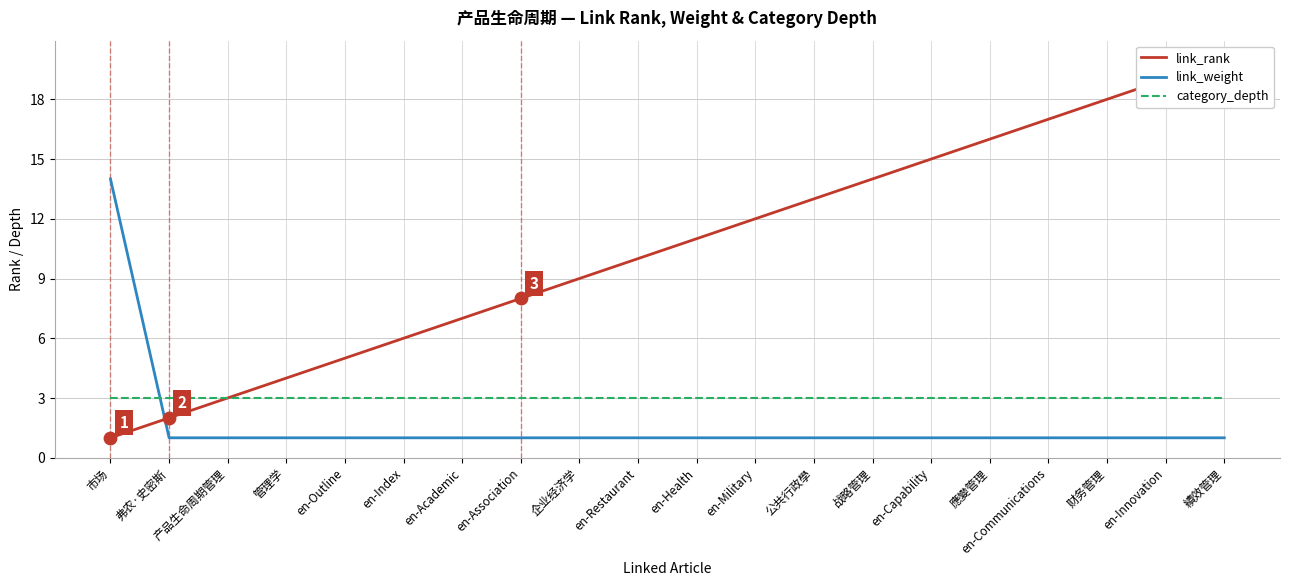

Which series reaches the maximum Y coordinate?

link_rank